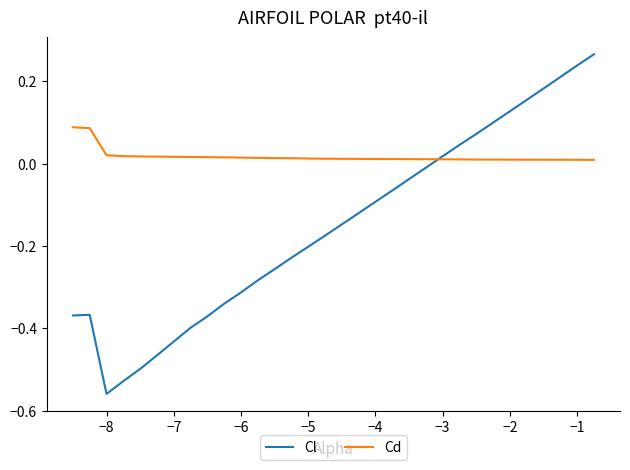

After their last crossing, which series has the higher values: Cd or Cl?

Cl